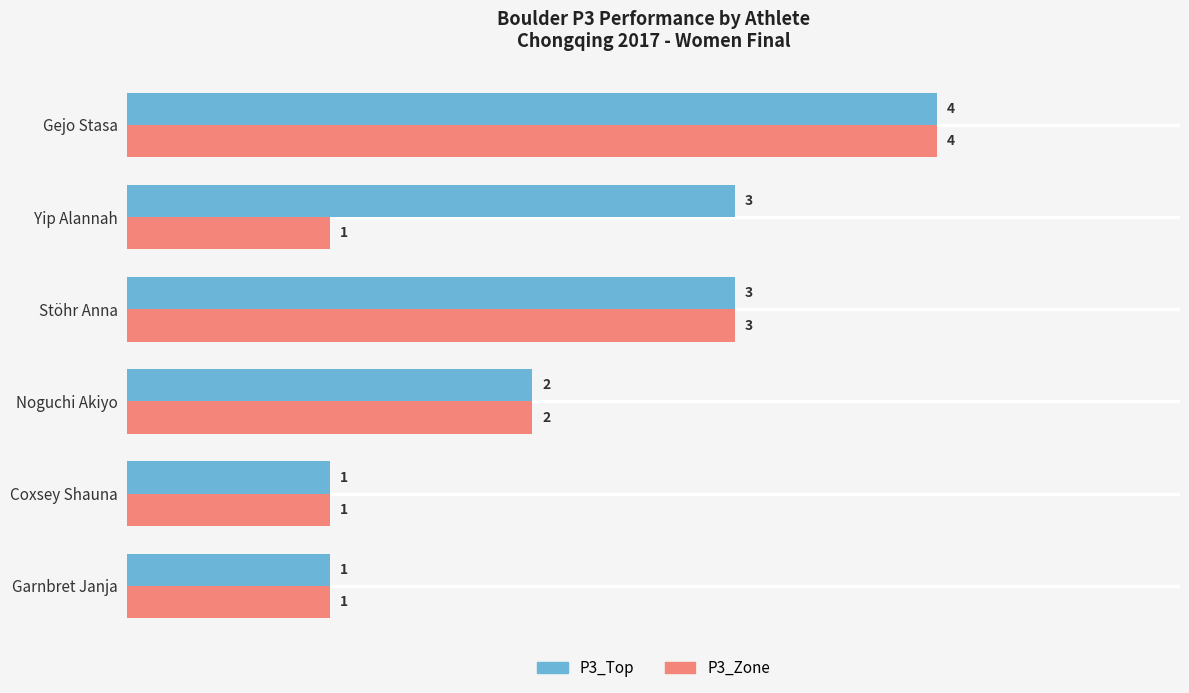

Which series has the largest total across all categories?

P3_Top